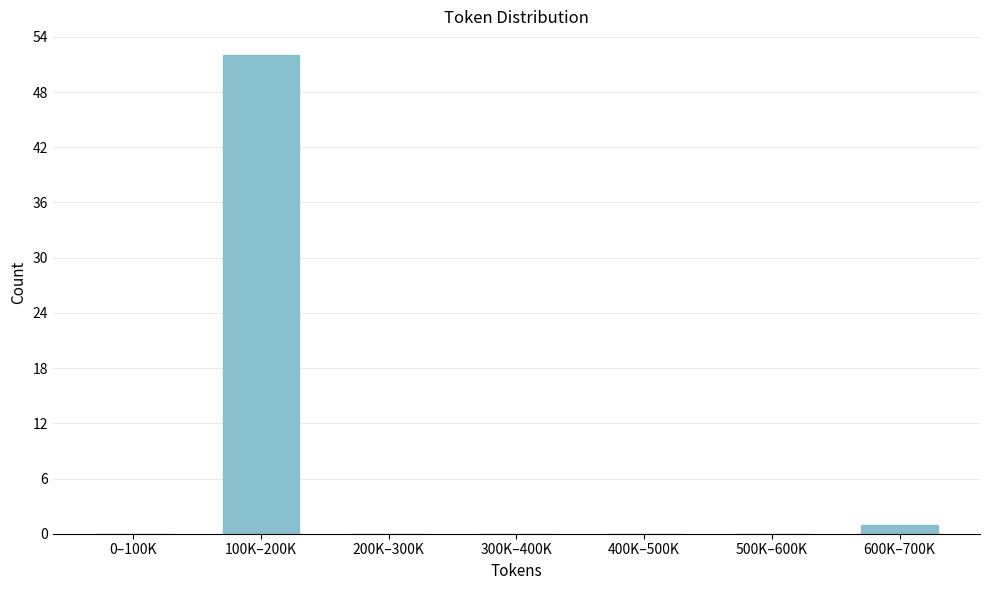

Reading right to left, extract all data points from this chart.

600K–700K=1	500K–600K=0	400K–500K=0	300K–400K=0	200K–300K=0	100K–200K=52	0–100K=0